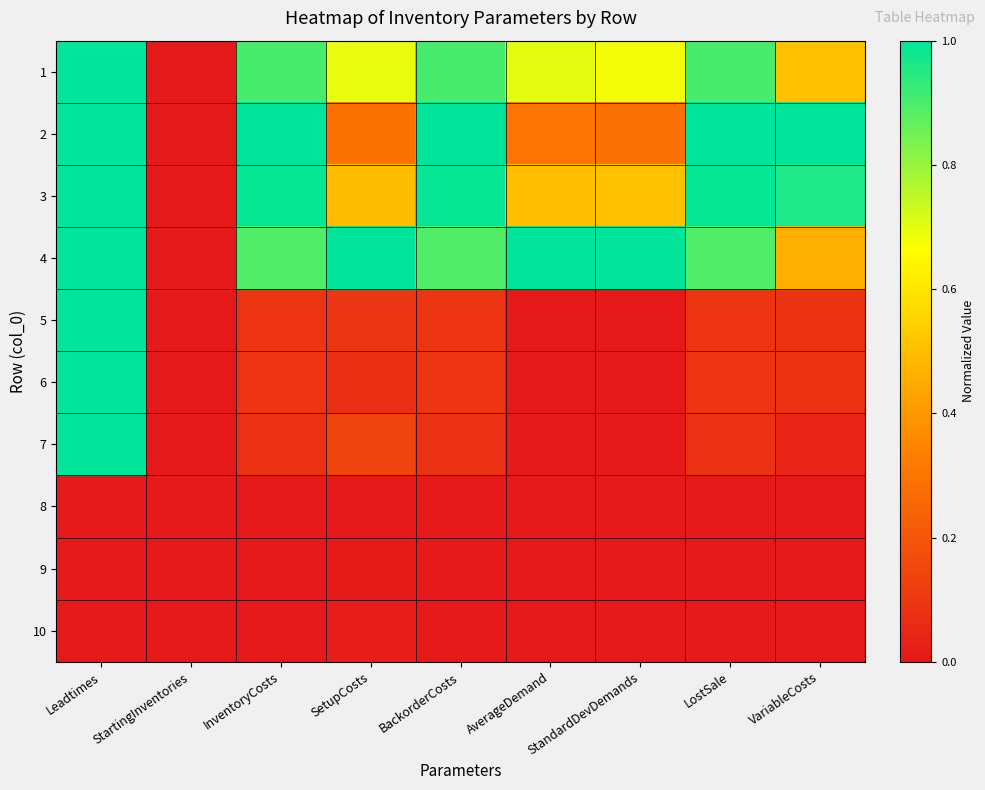

Reading left to right, transcribe all the data shown in this chart.

1: Leadtimes=1.0	StartingInventories=0.0	InventoryCosts=0.9	SetupCosts=0.7	BackorderCosts=0.9	AverageDemand=0.7	StandardDevDemands=0.7	LostSale=0.9	VariableCosts=0.5
2: Leadtimes=1.0	StartingInventories=0.0	InventoryCosts=1.0	SetupCosts=0.3	BackorderCosts=1.0	AverageDemand=0.3	StandardDevDemands=0.3	LostSale=1.0	VariableCosts=1.0
3: Leadtimes=1.0	StartingInventories=0.0	InventoryCosts=1.0	SetupCosts=0.5	BackorderCosts=1.0	AverageDemand=0.5	StandardDevDemands=0.5	LostSale=1.0	VariableCosts=1.0
4: Leadtimes=1.0	StartingInventories=0.0	InventoryCosts=0.9	SetupCosts=1.0	BackorderCosts=0.9	AverageDemand=1.0	StandardDevDemands=1.0	LostSale=0.9	VariableCosts=0.5
5: Leadtimes=1.0	StartingInventories=0.0	InventoryCosts=0.1	SetupCosts=0.1	BackorderCosts=0.1	AverageDemand=0.0	StandardDevDemands=0.0	LostSale=0.1	VariableCosts=0.1
6: Leadtimes=1.0	StartingInventories=0.0	InventoryCosts=0.1	SetupCosts=0.1	BackorderCosts=0.1	AverageDemand=0.0	StandardDevDemands=0.0	LostSale=0.1	VariableCosts=0.1
7: Leadtimes=1.0	StartingInventories=0.0	InventoryCosts=0.1	SetupCosts=0.1	BackorderCosts=0.1	AverageDemand=0.0	StandardDevDemands=0.0	LostSale=0.1	VariableCosts=0.0
8: Leadtimes=0.0	StartingInventories=0.0	InventoryCosts=0.0	SetupCosts=0.0	BackorderCosts=0.0	AverageDemand=0.0	StandardDevDemands=0.0	LostSale=0.0	VariableCosts=0.0
9: Leadtimes=0.0	StartingInventories=0.0	InventoryCosts=0.0	SetupCosts=0.0	BackorderCosts=0.0	AverageDemand=0.0	StandardDevDemands=0.0	LostSale=0.0	VariableCosts=0.0
10: Leadtimes=0.0	StartingInventories=0.0	InventoryCosts=0.0	SetupCosts=0.0	BackorderCosts=0.0	AverageDemand=0.0	StandardDevDemands=0.0	LostSale=0.0	VariableCosts=0.0